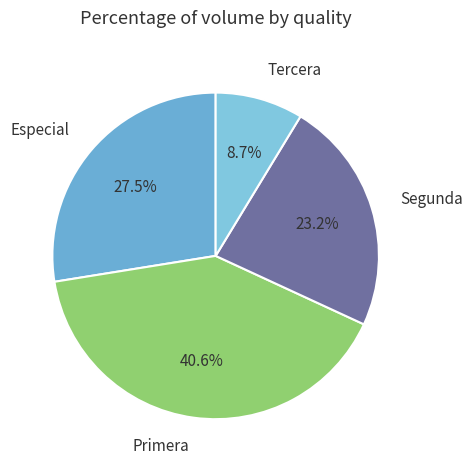

How many segments does this pie chart have?

4